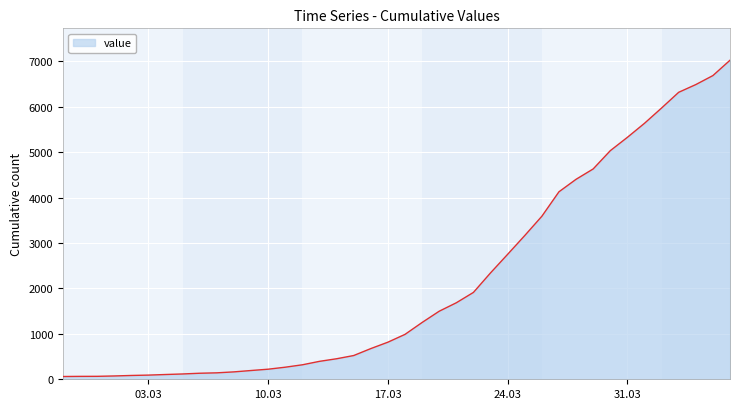

What is the maximum value shown in the chart?

7026